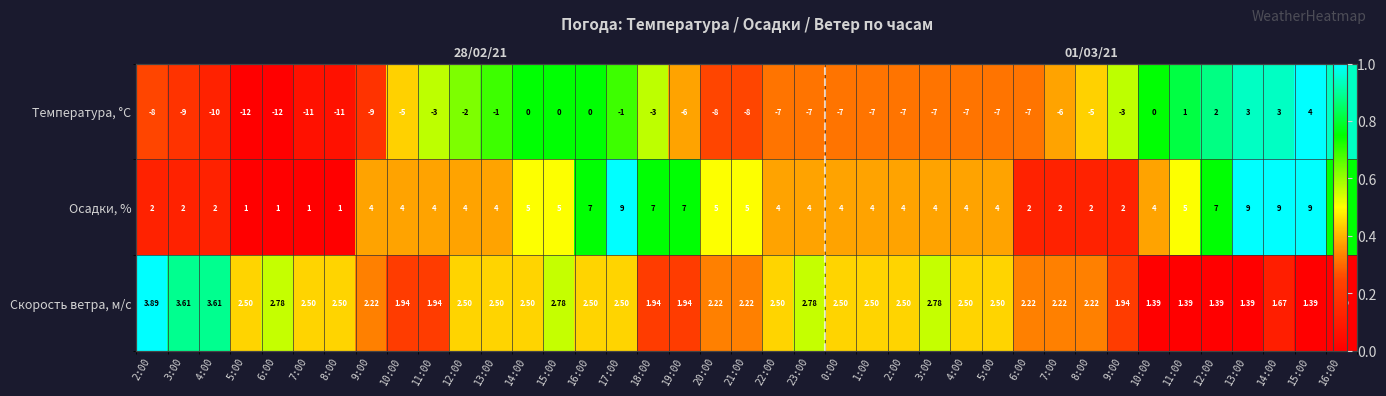

What is the greatest value displayed?

1.0